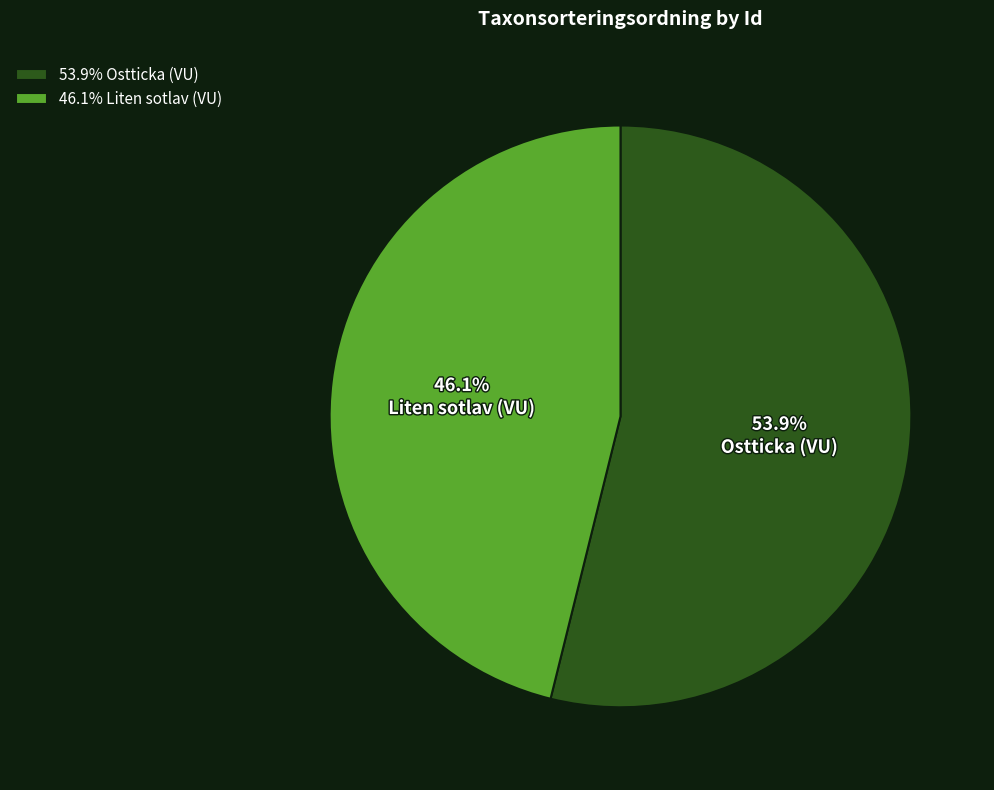

To the nearest percent, what is the average slice percentage?

50%